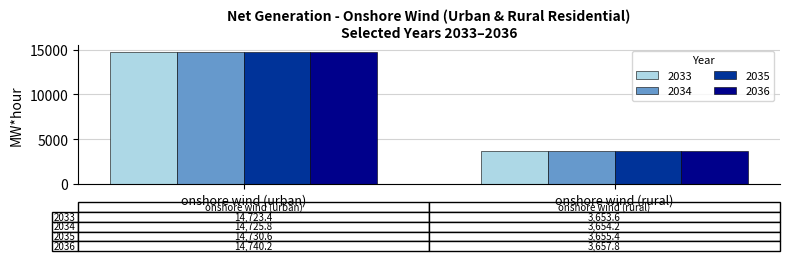

How many categories are shown in the chart?

2